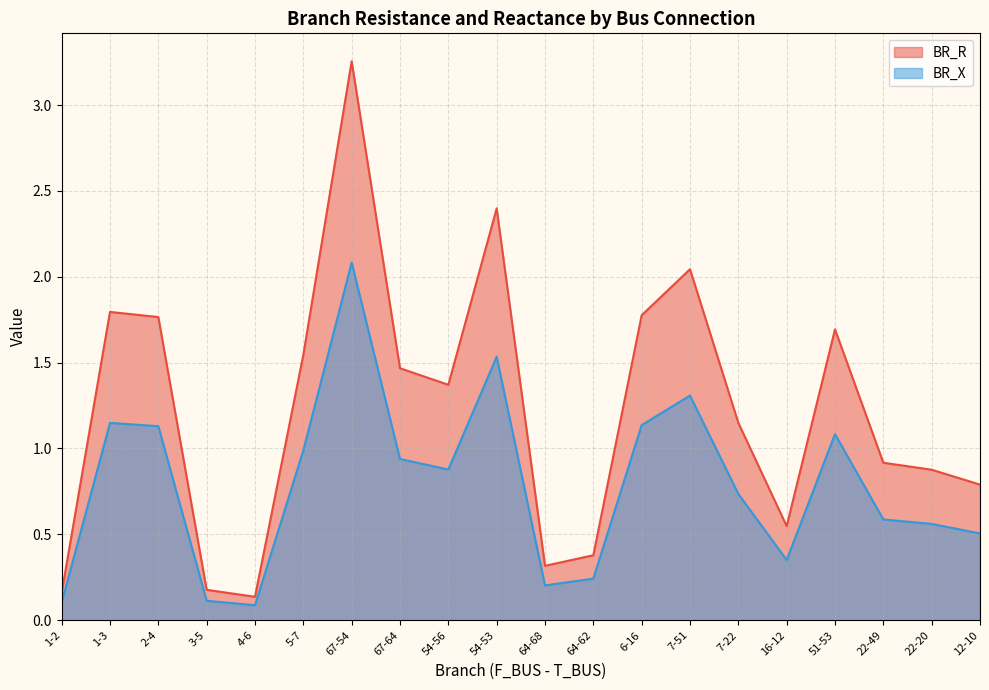

At which label does BR_R first exceed 1?

1-3